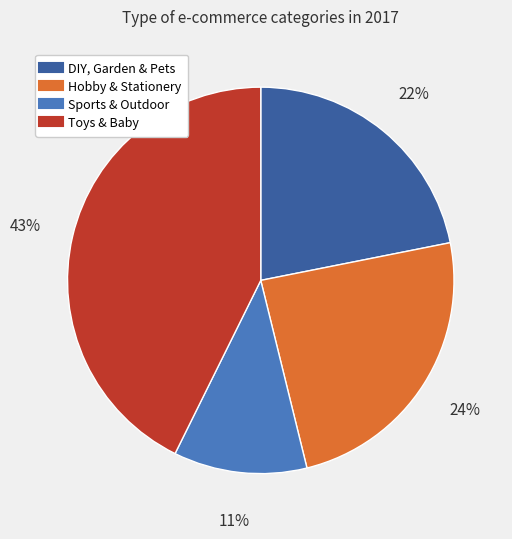

Which has a higher value, Hobby & Stationery or Toys & Baby?

Toys & Baby